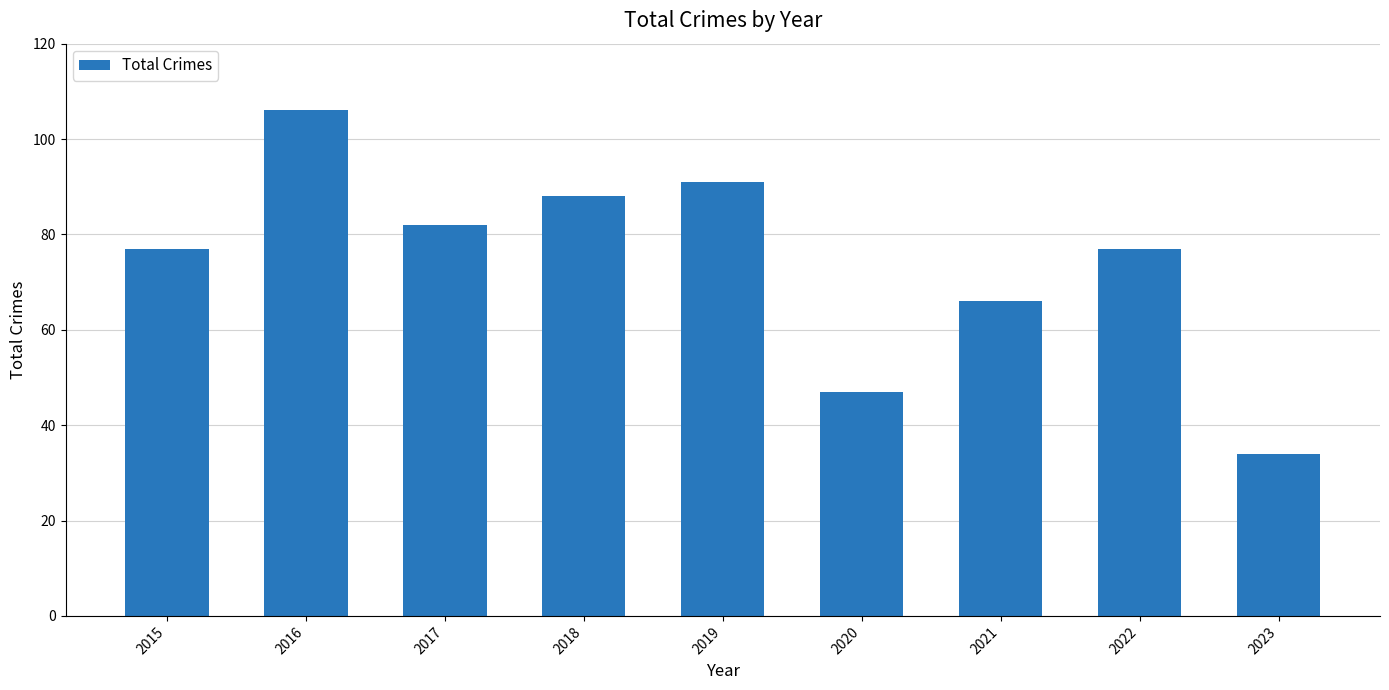

Reading left to right, list all the values displayed in this chart.

2015=77	2016=106	2017=82	2018=88	2019=91	2020=47	2021=66	2022=77	2023=34